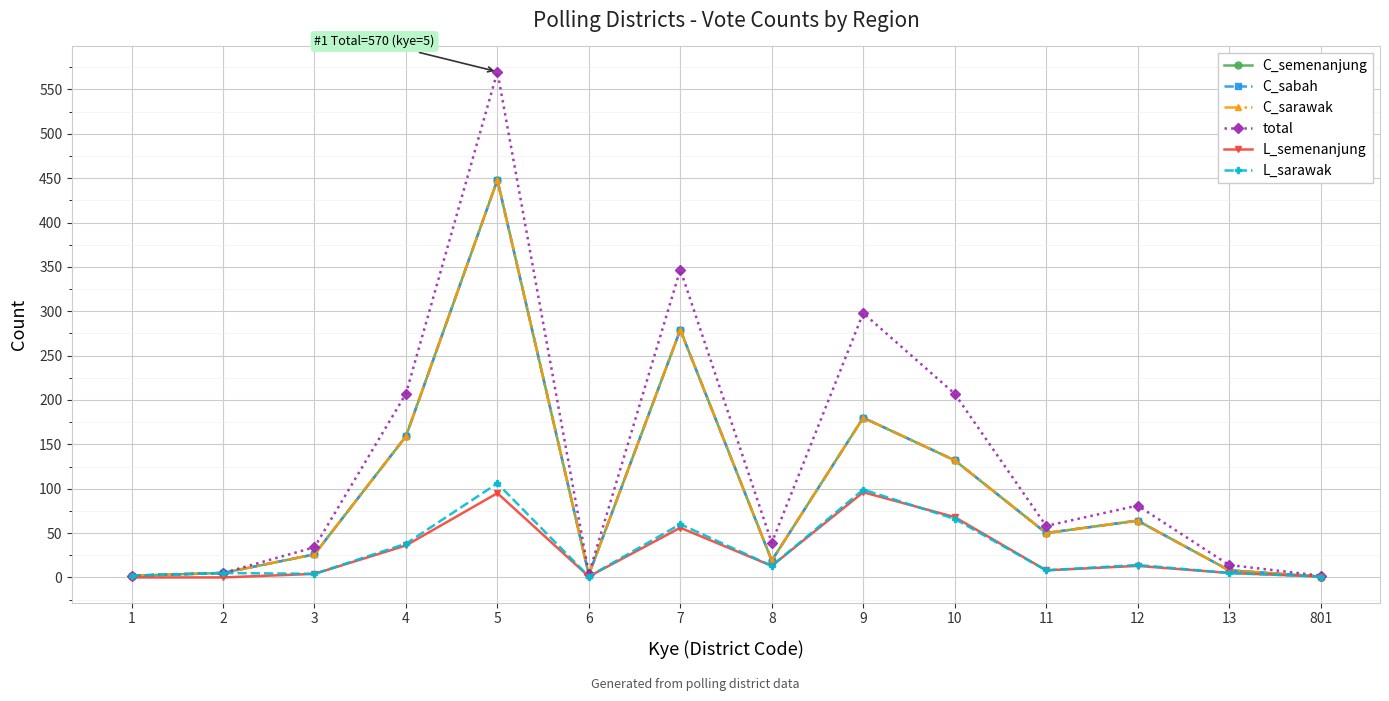

Does the chart have visible grid lines?

Yes